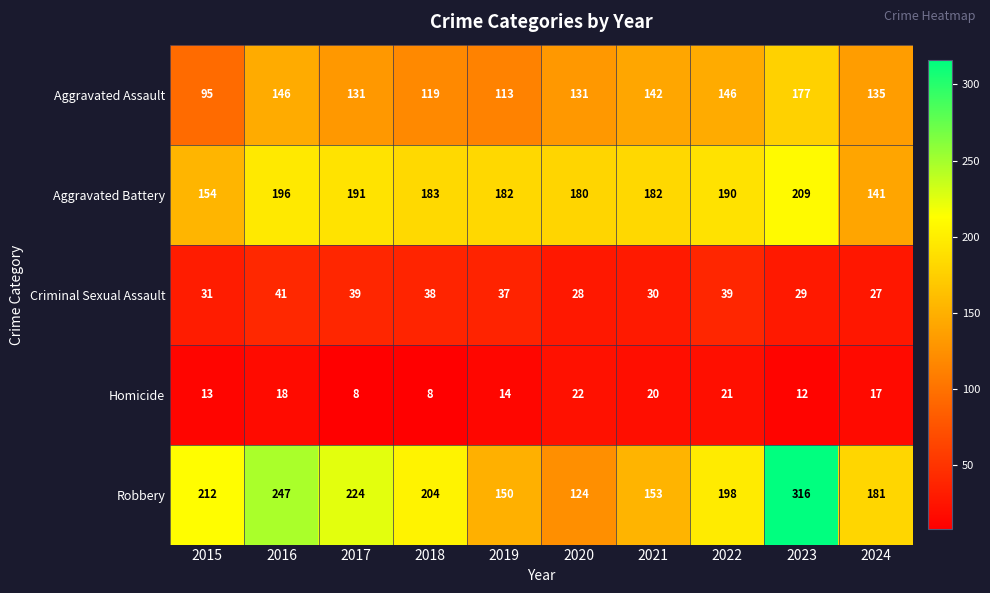

Is the value of Criminal Sexual Assault at 2017 greater than the value of Aggravated Battery at 2022?

No